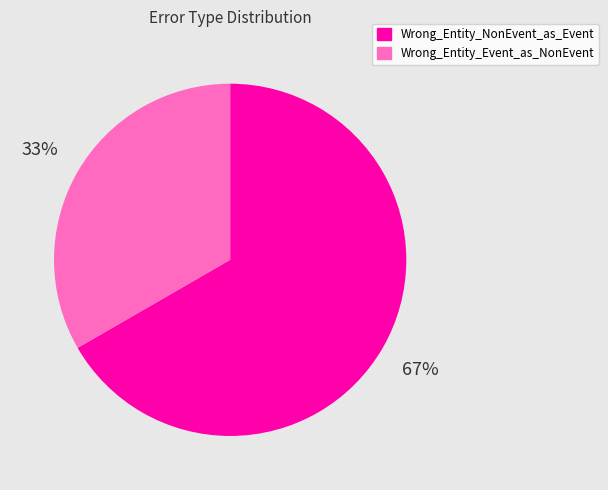

Is it true that Wrong_Entity_NonEvent_as_Event is 67% of the pie?

True